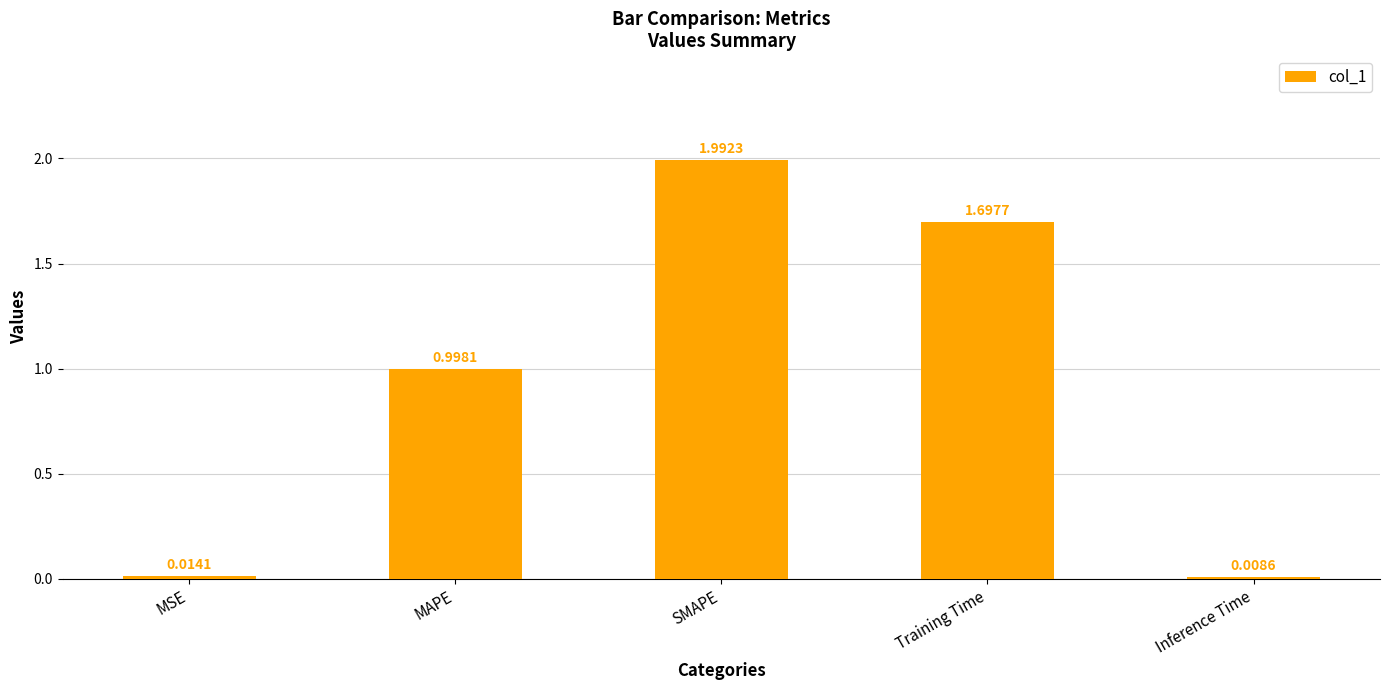

What is the sum of the values at Training Time and MSE?

1.7